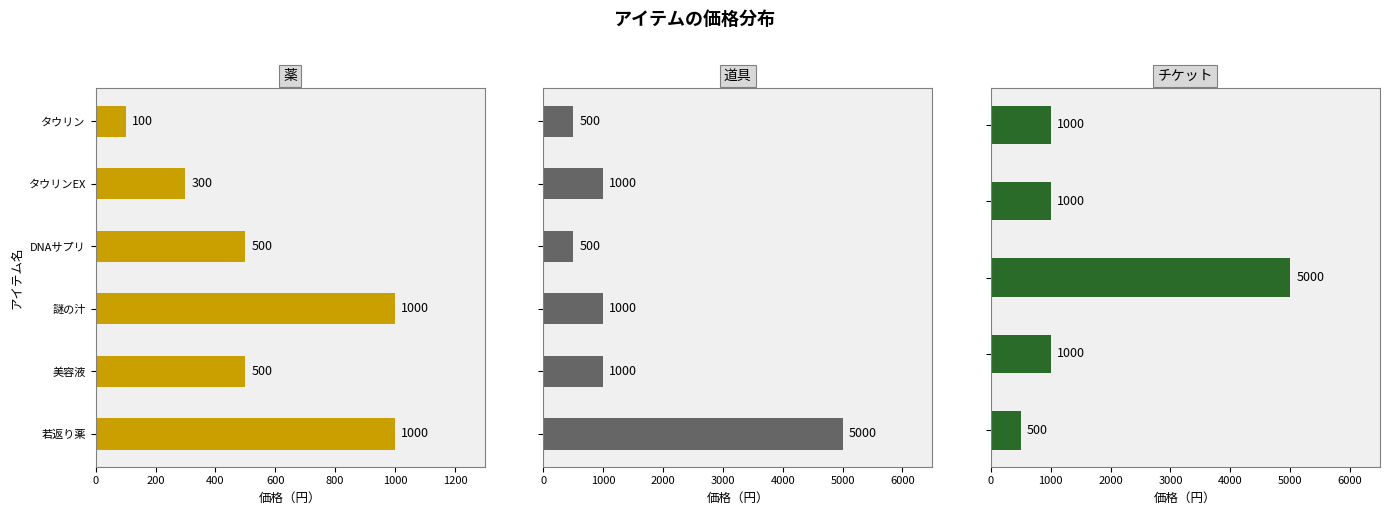

What is the label of the 1st bar from the left?

タウリン